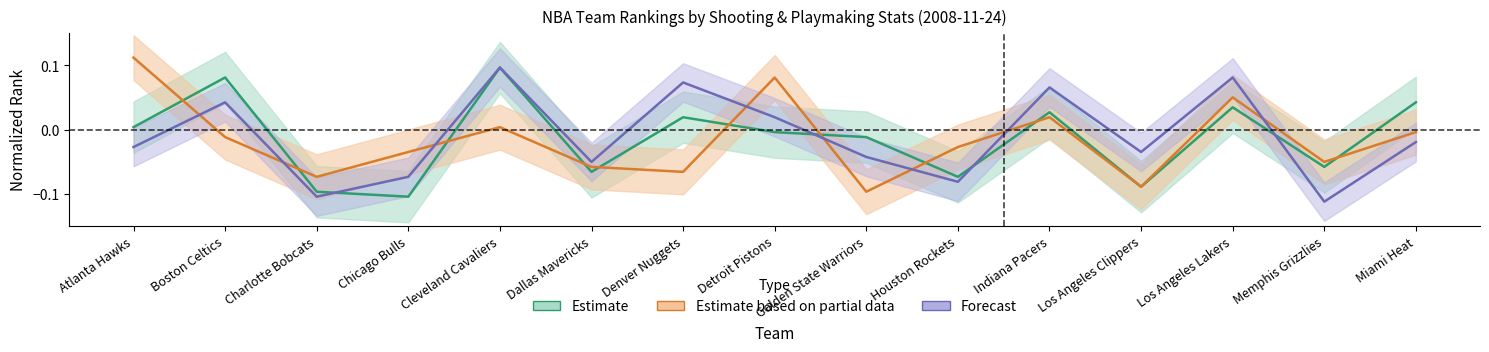

What is the minimum value for AST_RANK?

-0.1